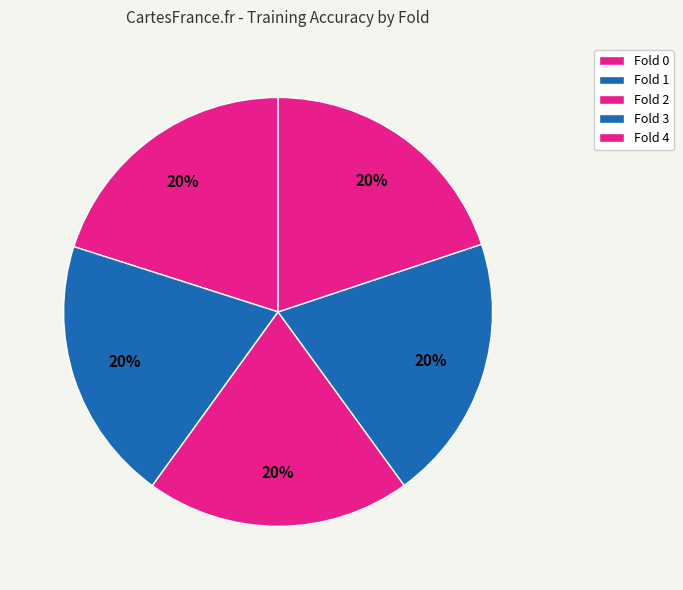

To the nearest percent, what is the combined percentage of Fold 3 and Fold 1?

40%